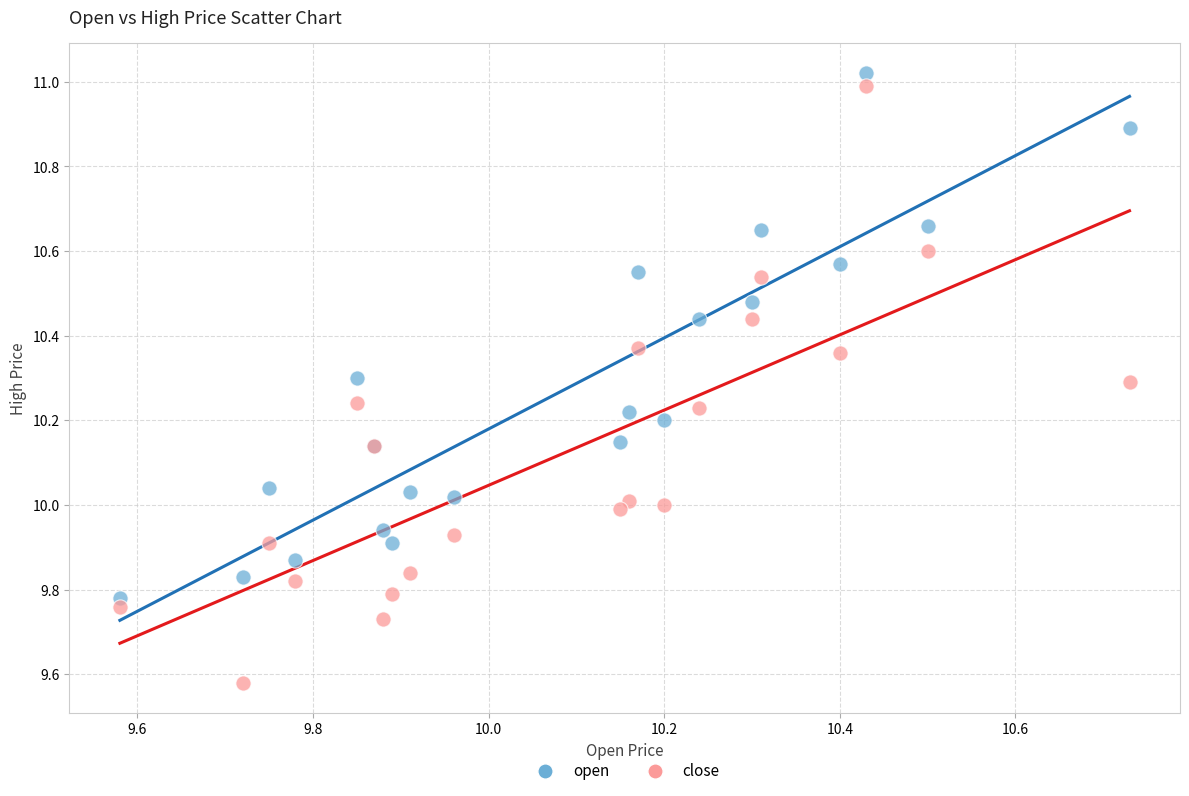

Which series contains the lowest Y value?

close